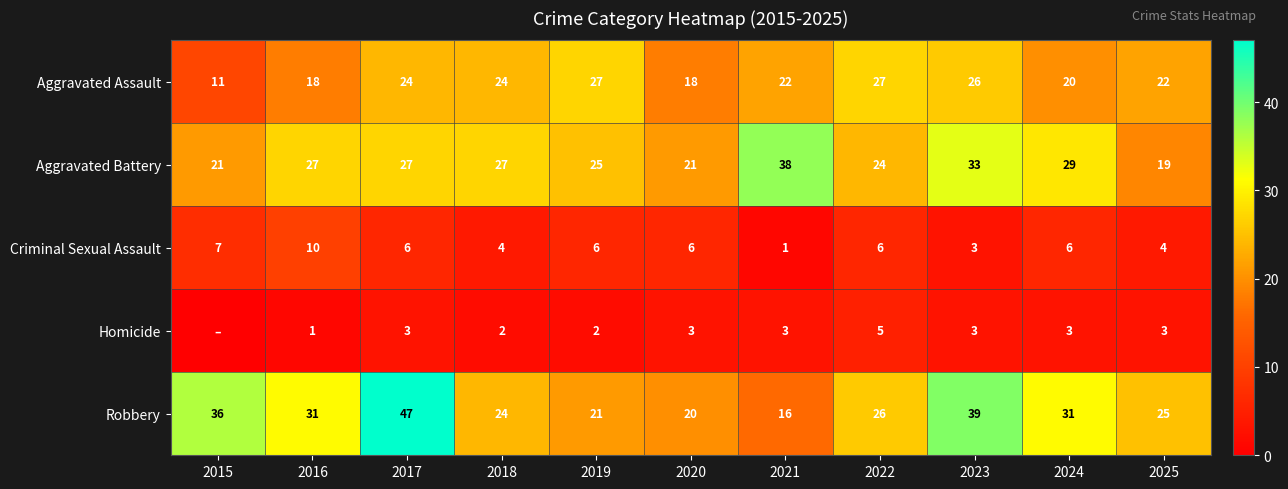

What is the sum of the Robbery values at 2023 and 2016?

70